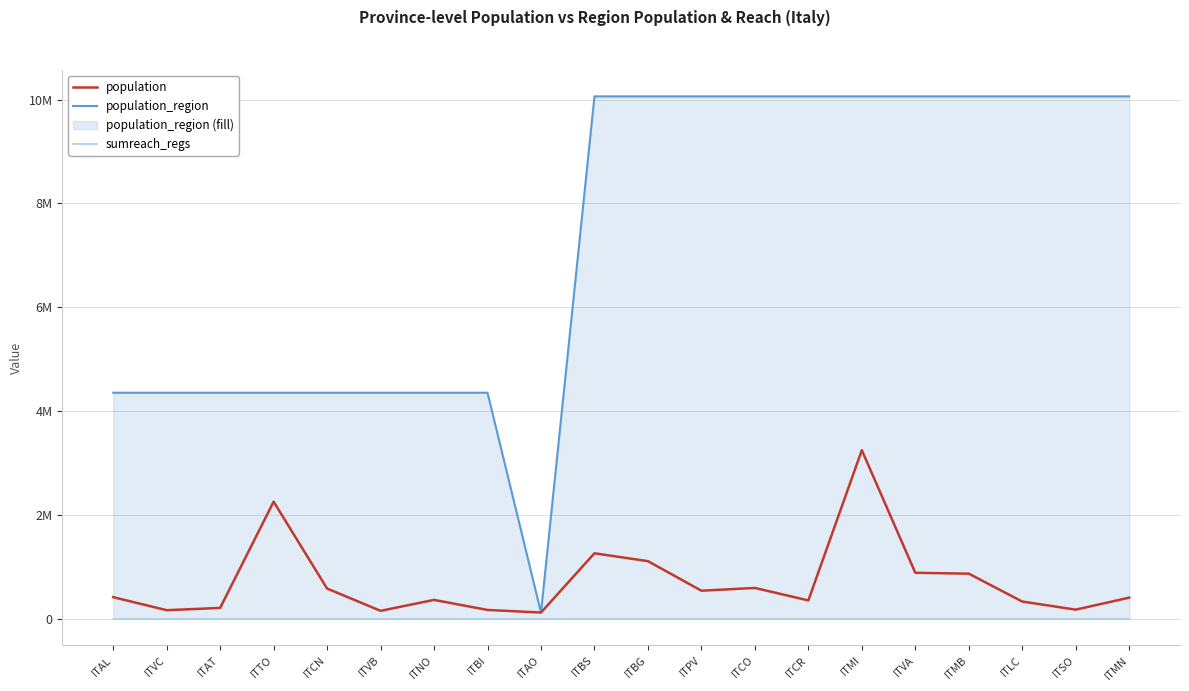

True or false: sumreach_regs has more than 1 points higher than both neighbors.

False